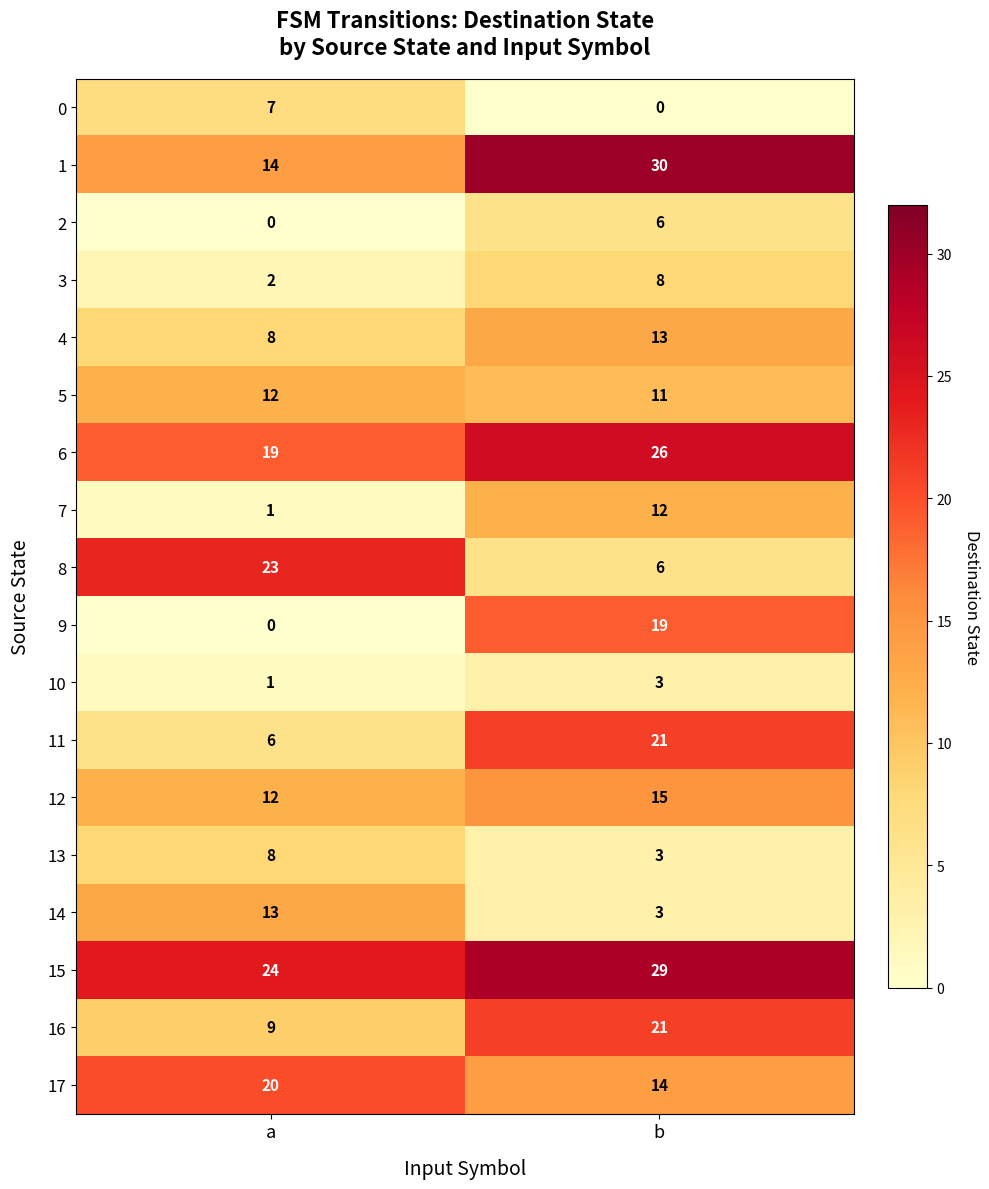

Between a and b, which series saw the biggest shift?

9